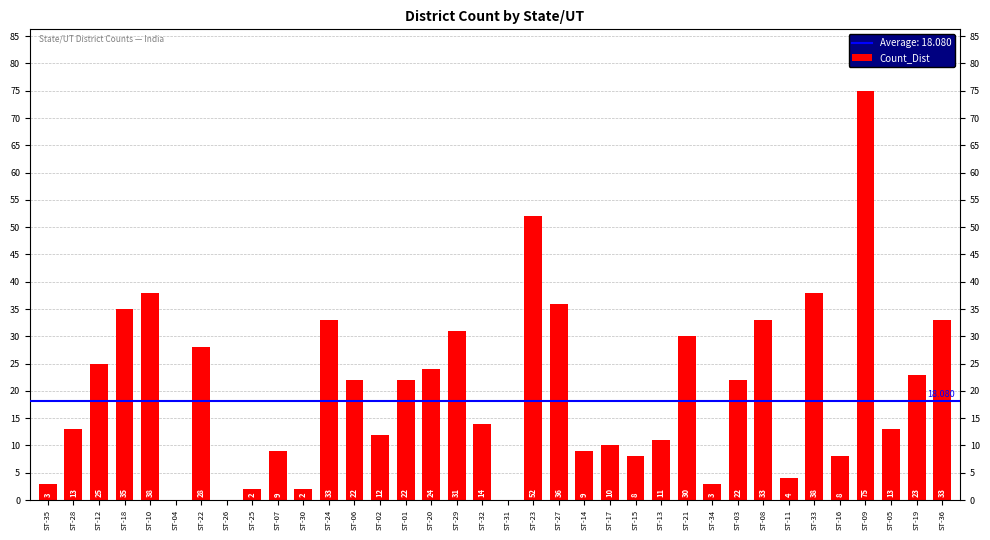

What is the ratio of the value at ST-14 to the value at ST-20?

0.4